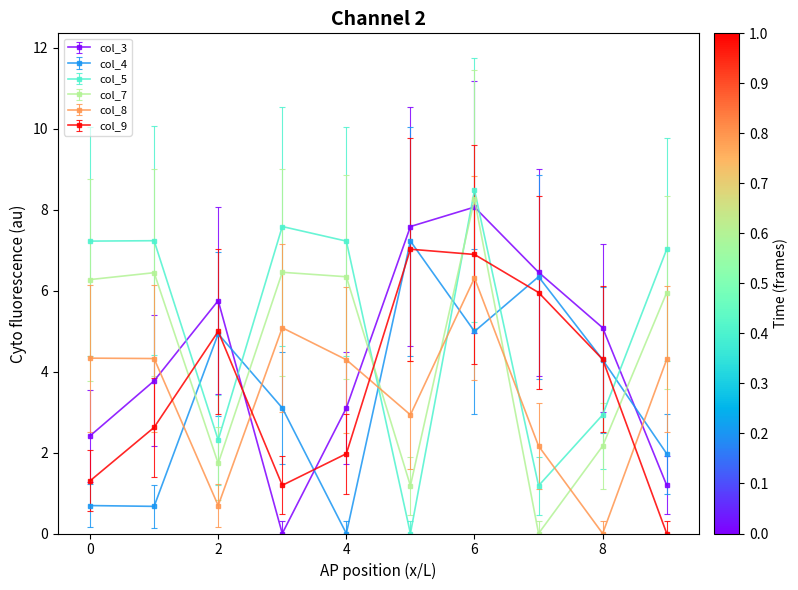

What are all the series names shown in the legend?

col_3, col_4, col_5, col_7, col_8, col_9